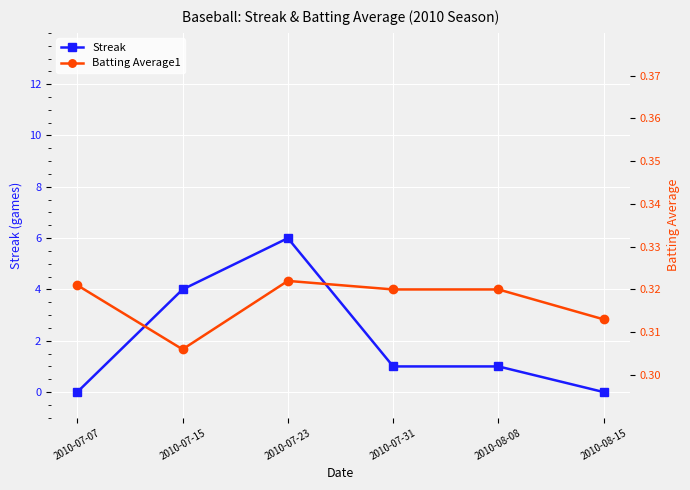

What value does the Batting Average1 series have at 2010-08-08?

0.3